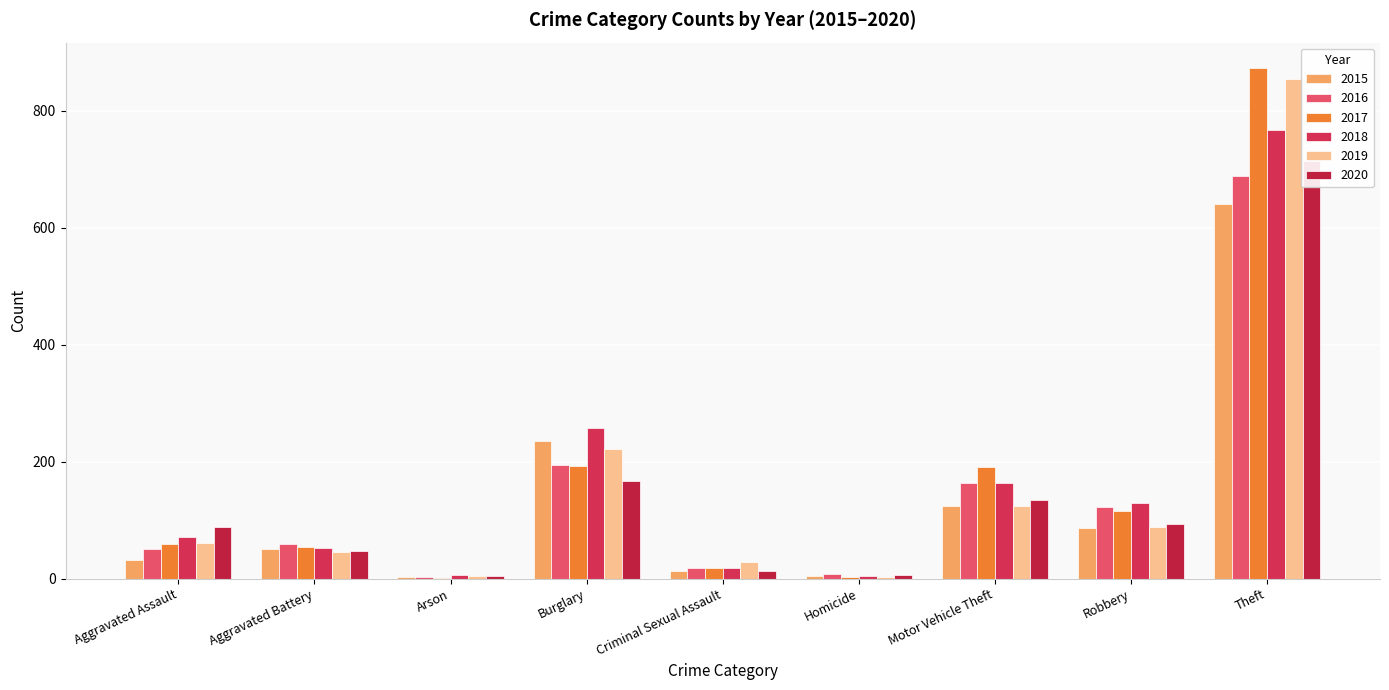

What is the label of the 1st bar from the right?

Theft